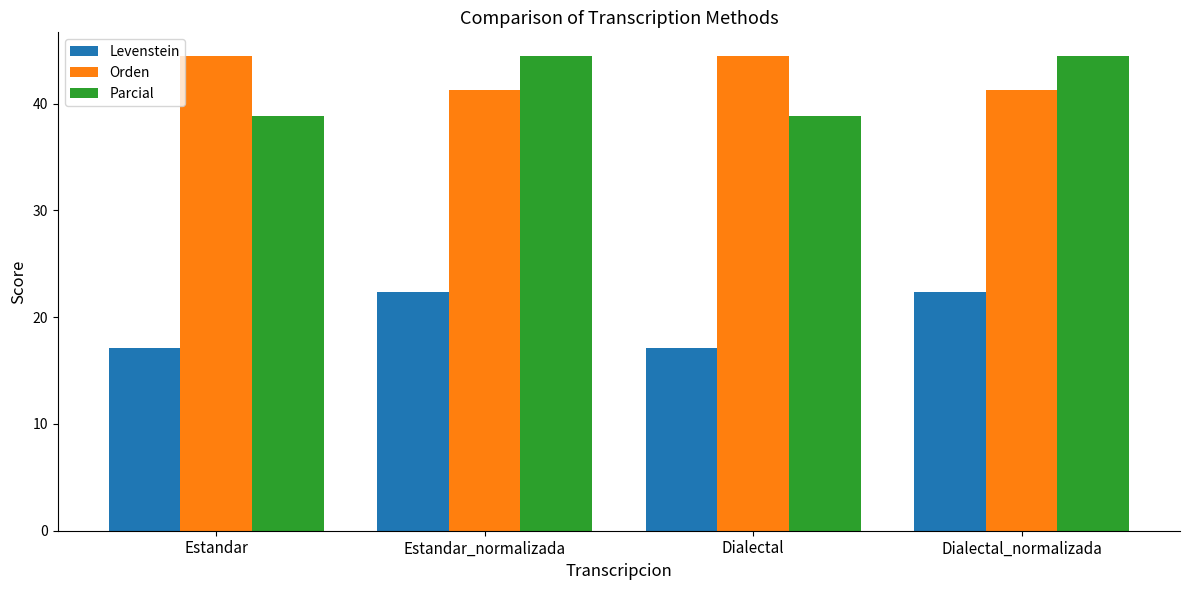

What is the difference between the maximum and minimum values in the Parcial series?

5.6